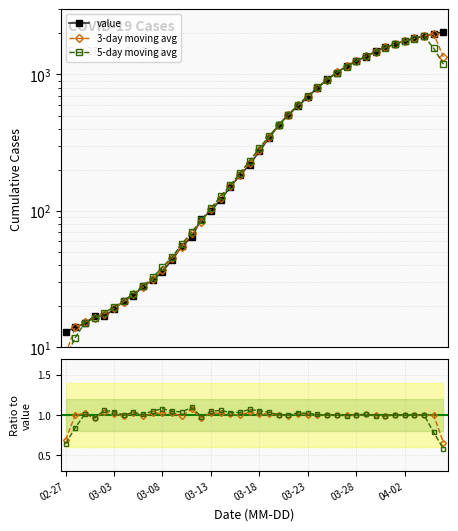

At which category does the chart reach its peak across all series?

2020-04-06